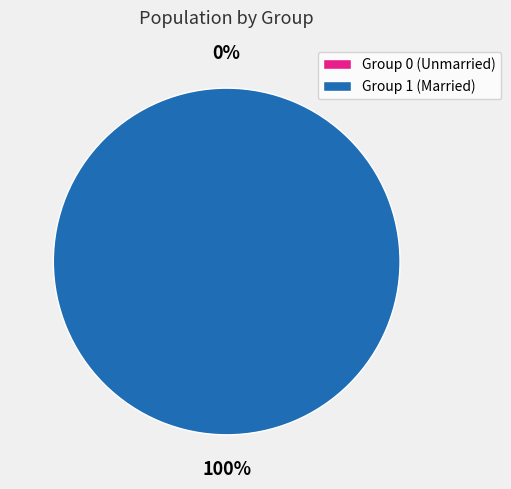

Is it true that 1 is 99% of the pie?

False